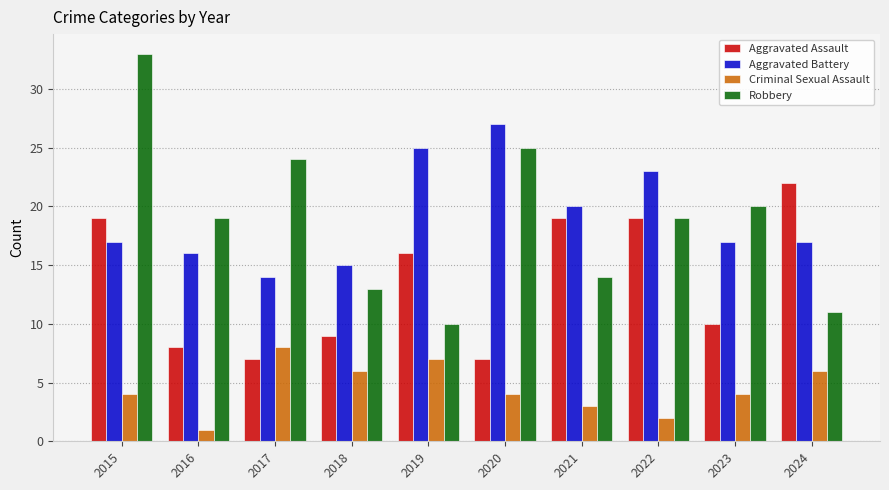

What is the difference between the second highest and second lowest values in the Aggravated Battery series?

10